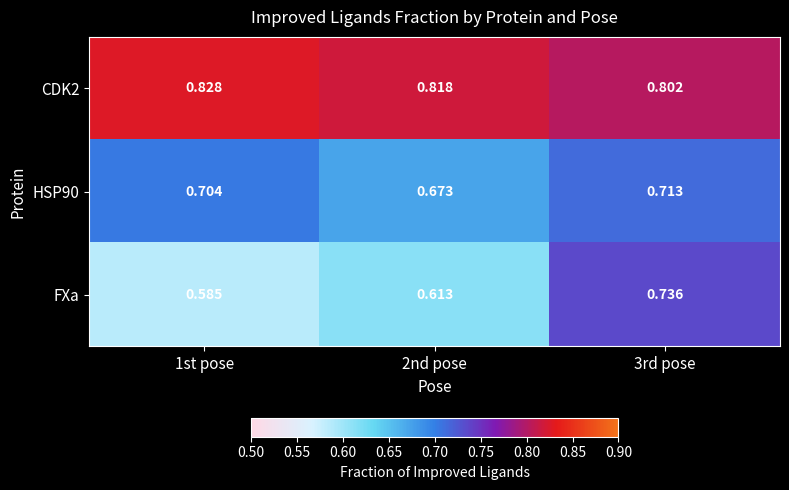

Which label corresponds to the smallest value in the chart?

1st pose